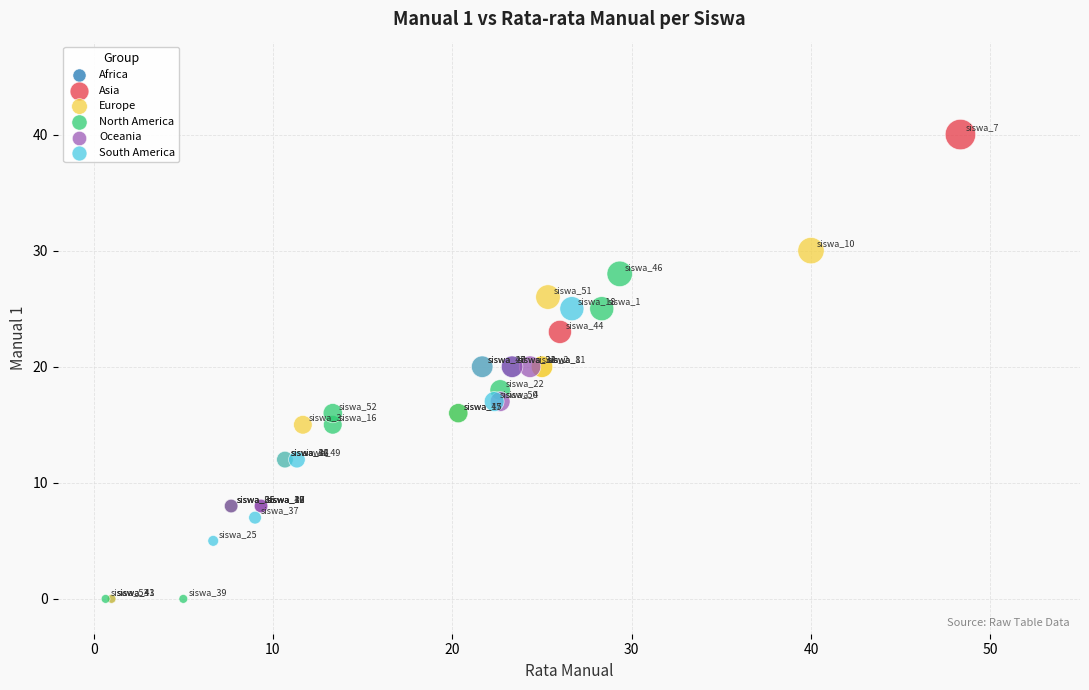

Which series contains the highest Y value?

Asia